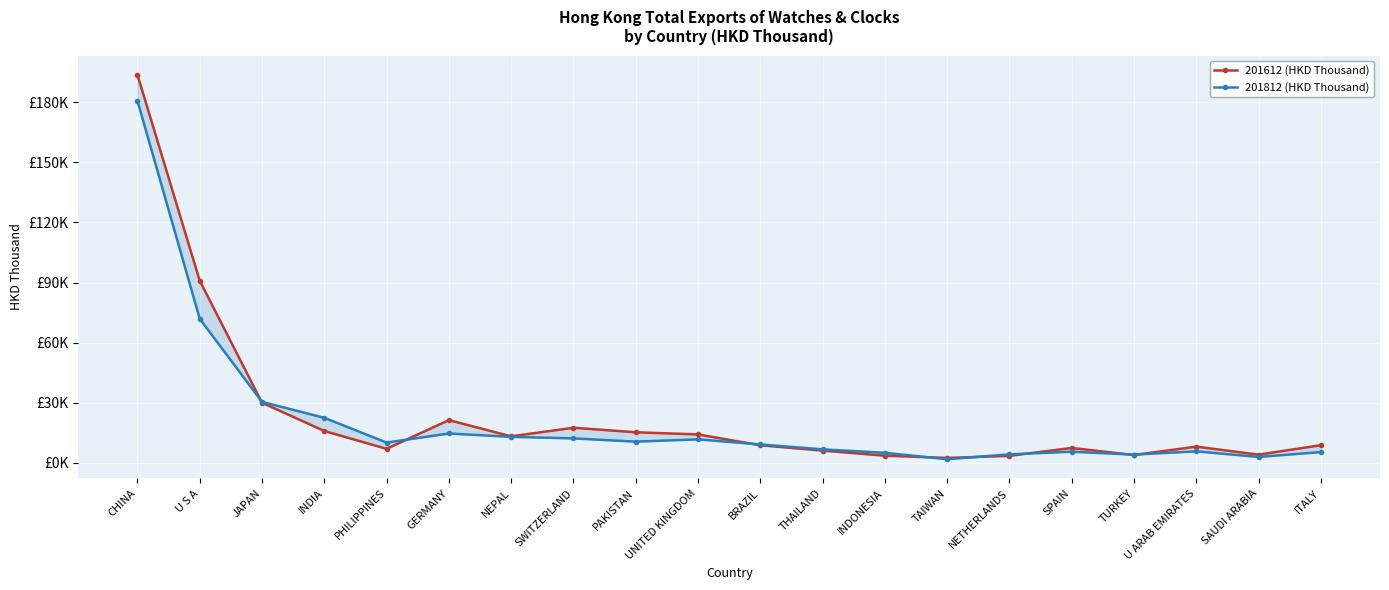

How many interior local peaks does the 201812 (HKD Thousand) series have?

4